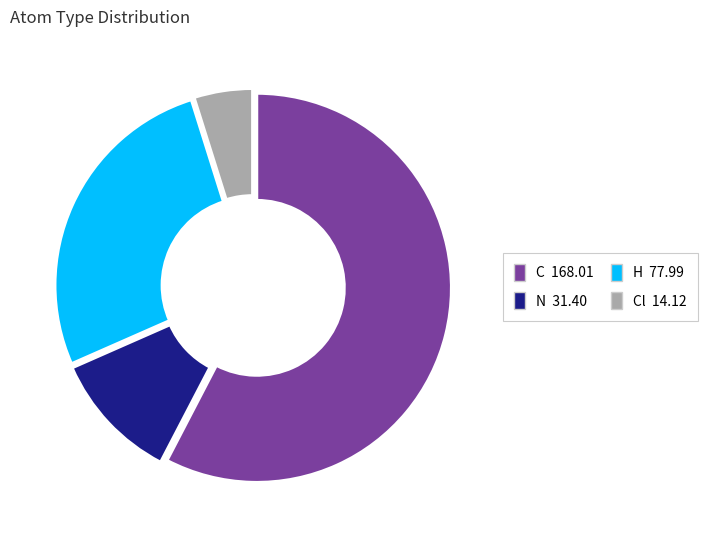

Does any single category account for the majority?

Yes